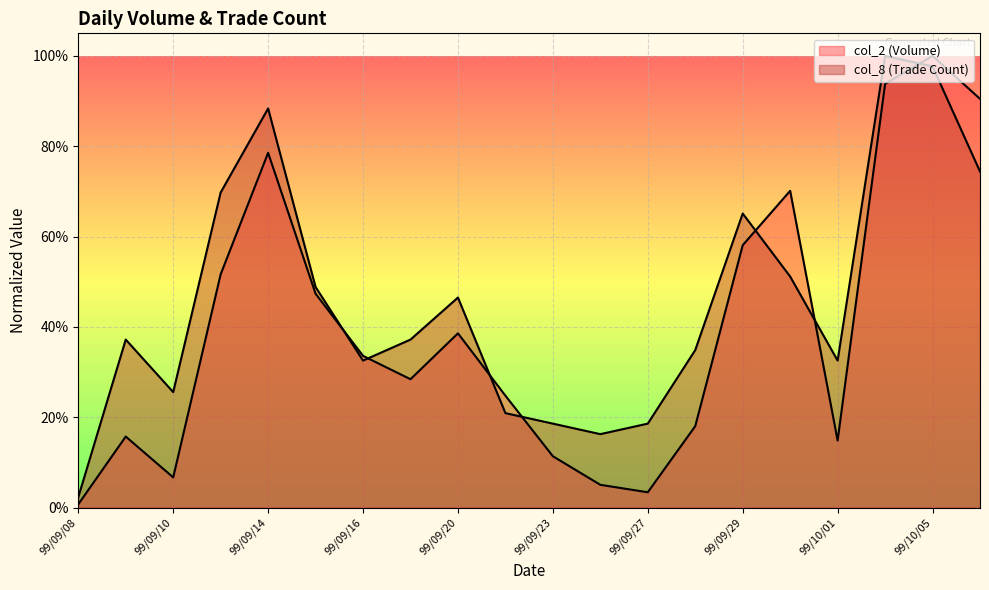

Which category has the lowest value in the col_8 series?

99/09/08